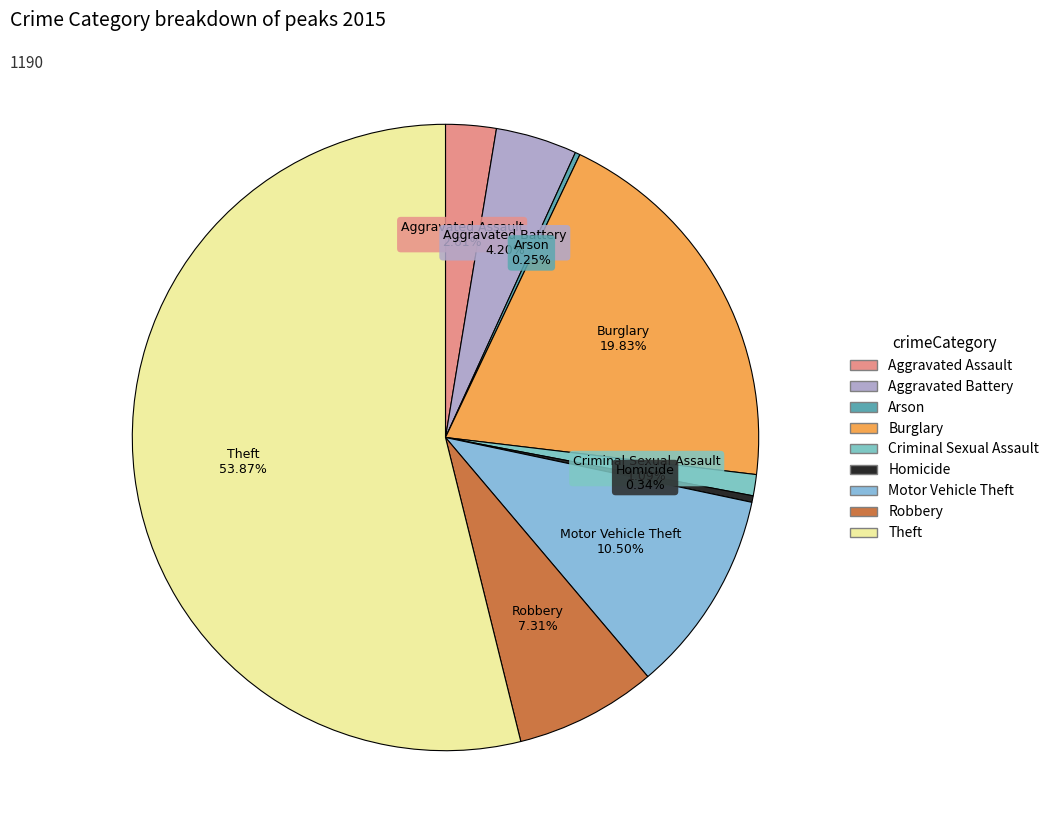

Is the sum of Criminal Sexual Assault and Burglary greater than half?

No